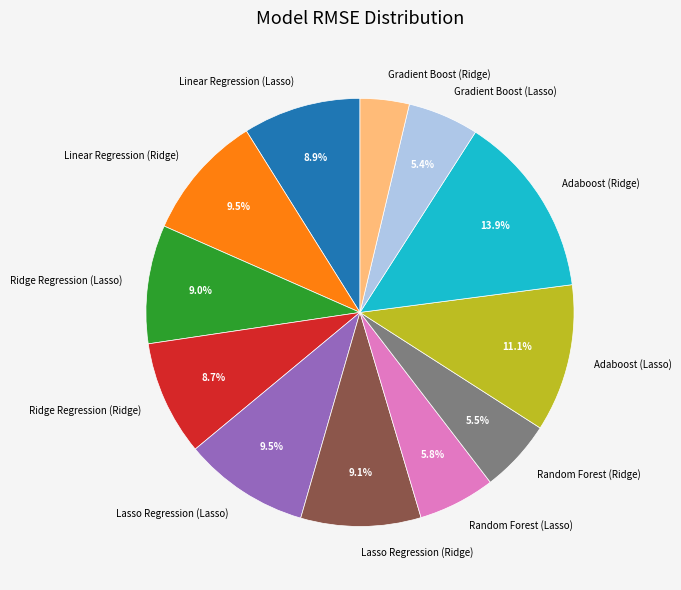

What is the ratio of the value at Ridge Regression (Lasso) to the value at Linear Regression (Lasso)?

1.0